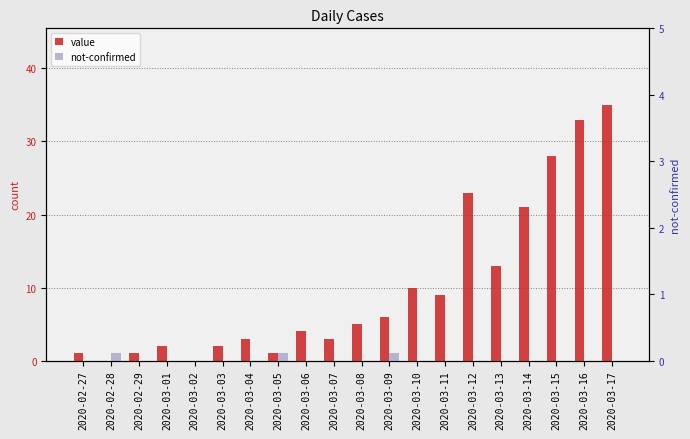

What is the difference between the second highest and minimum values in the value series?

33